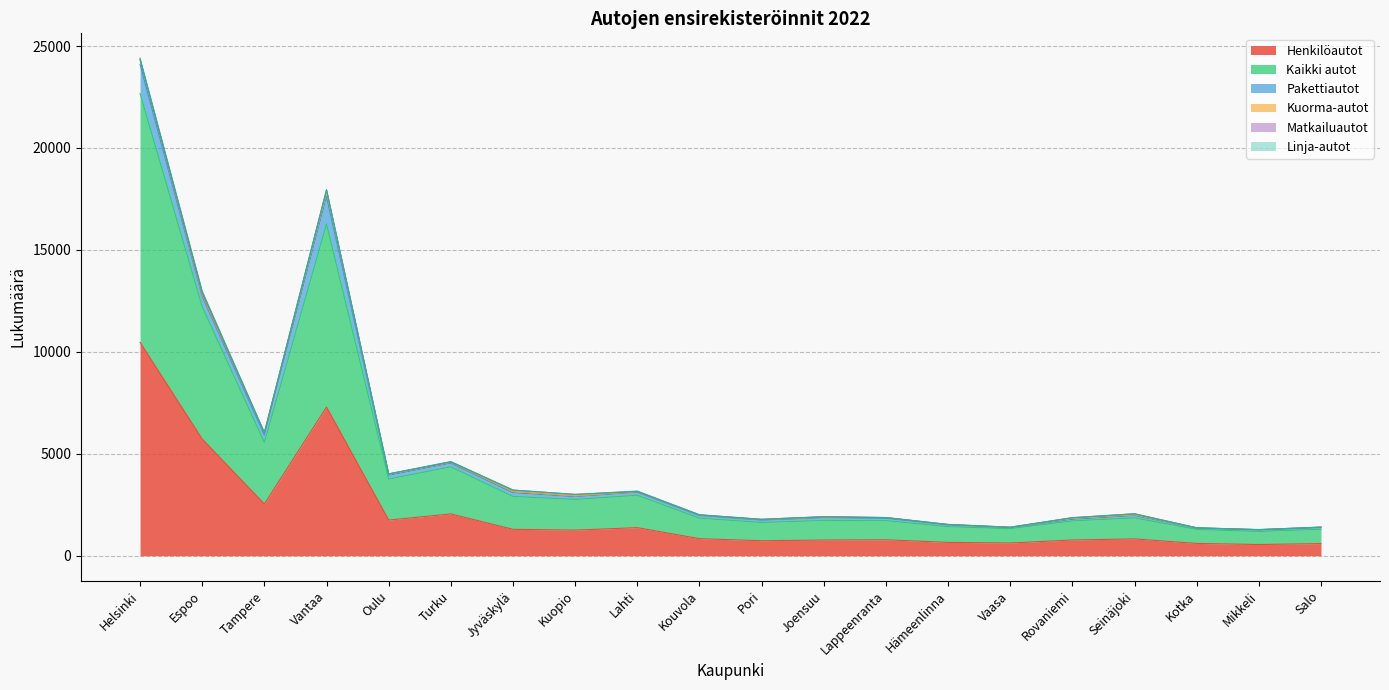

What is the value of the Kuorma-autot point at the 4th from the left?

217